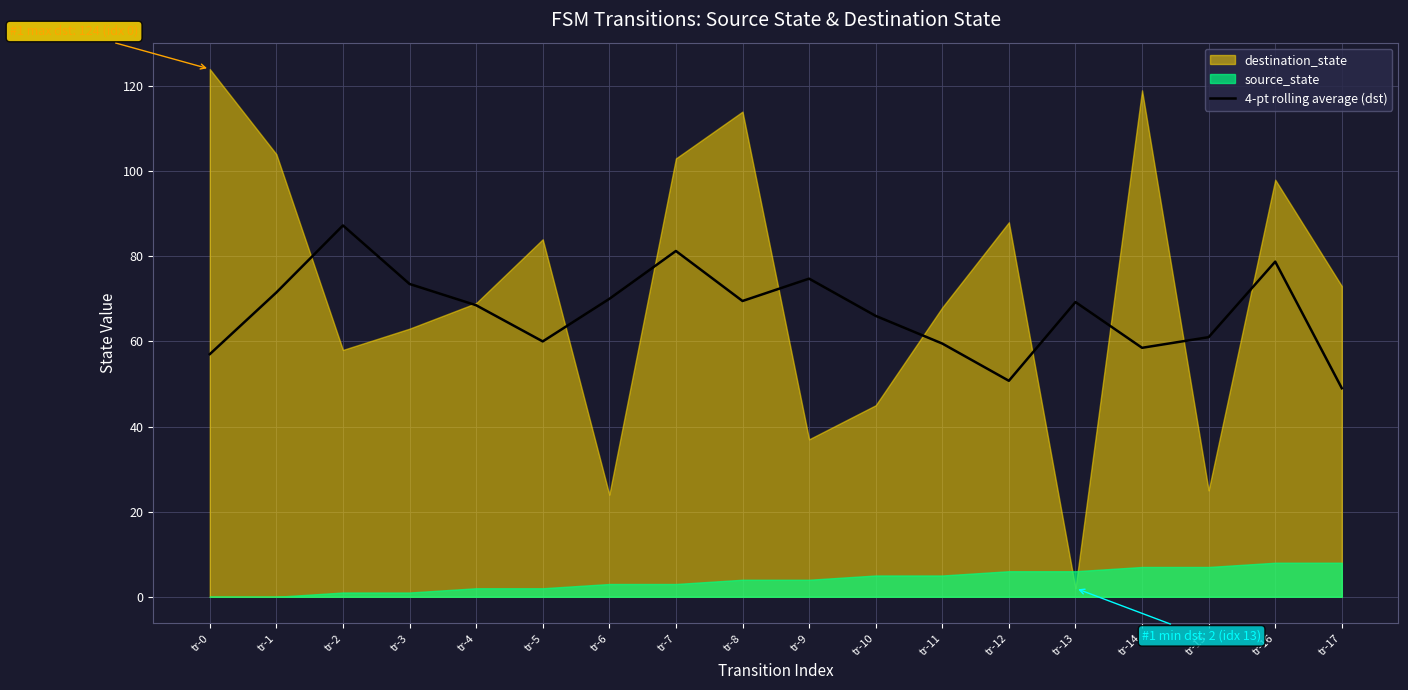

Reading right to left, what are all the values shown in this chart?

tr-17=49.0	tr-16=78.8	tr-15=61.0	tr-14=58.5	tr-13=69.2	tr-12=50.8	tr-11=59.5	tr-10=66.0	tr-9=74.8	tr-8=69.5	tr-7=81.2	tr-6=70.0	tr-5=60.0	tr-4=68.5	tr-3=73.5	tr-2=87.2	tr-1=71.5	tr-0=57.0